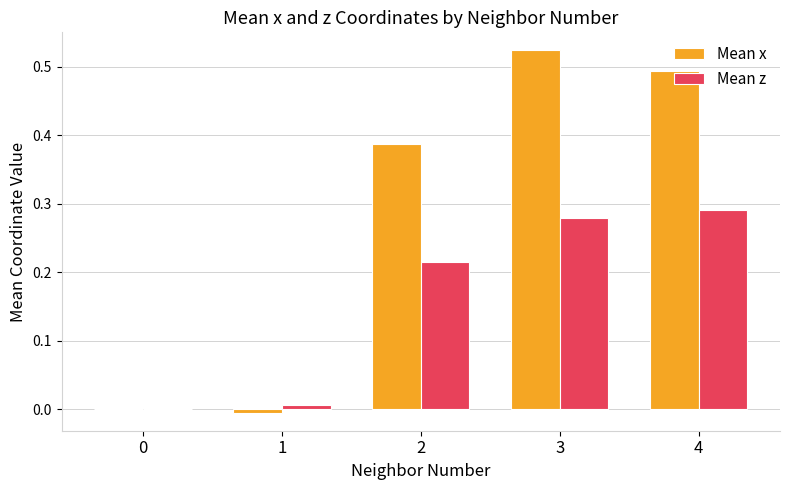

Does the chart contain stacked bars?

No